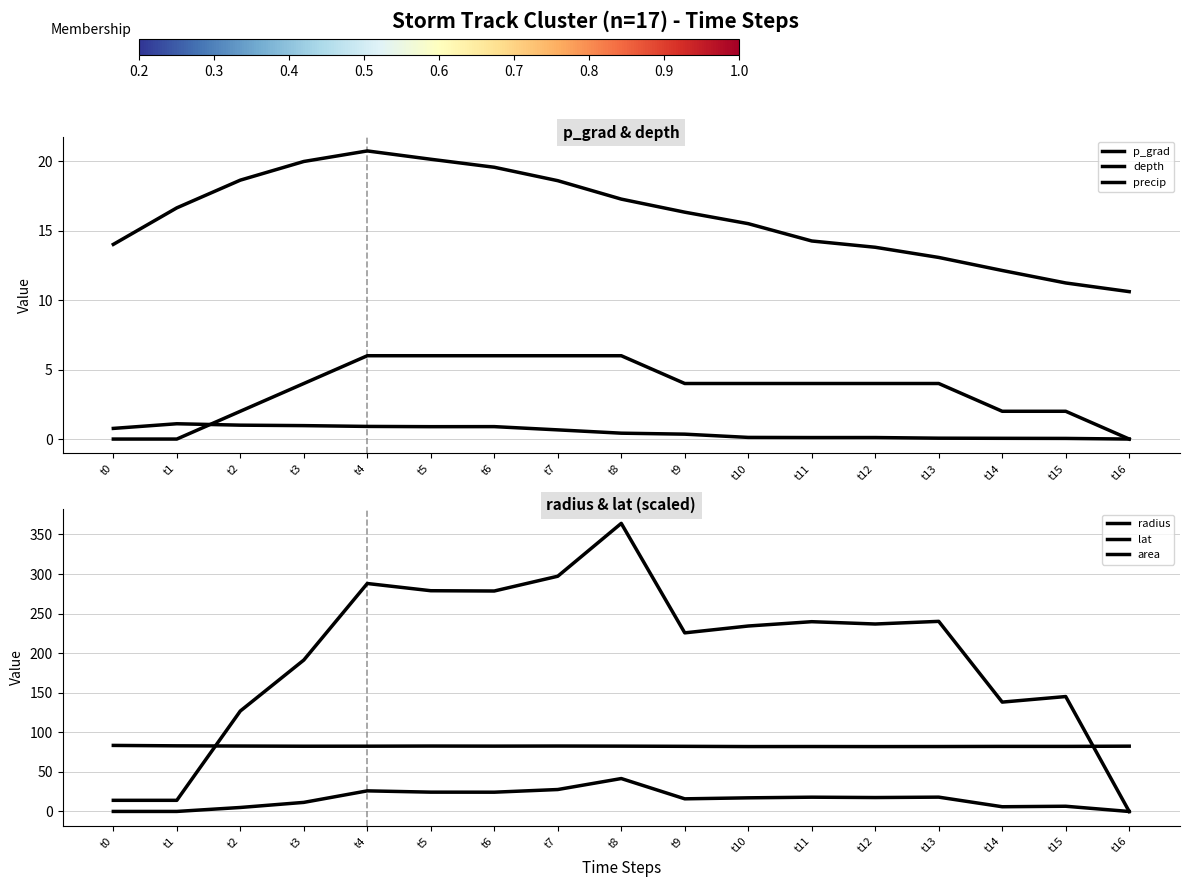

What is the sum of all lat values?

1402.1